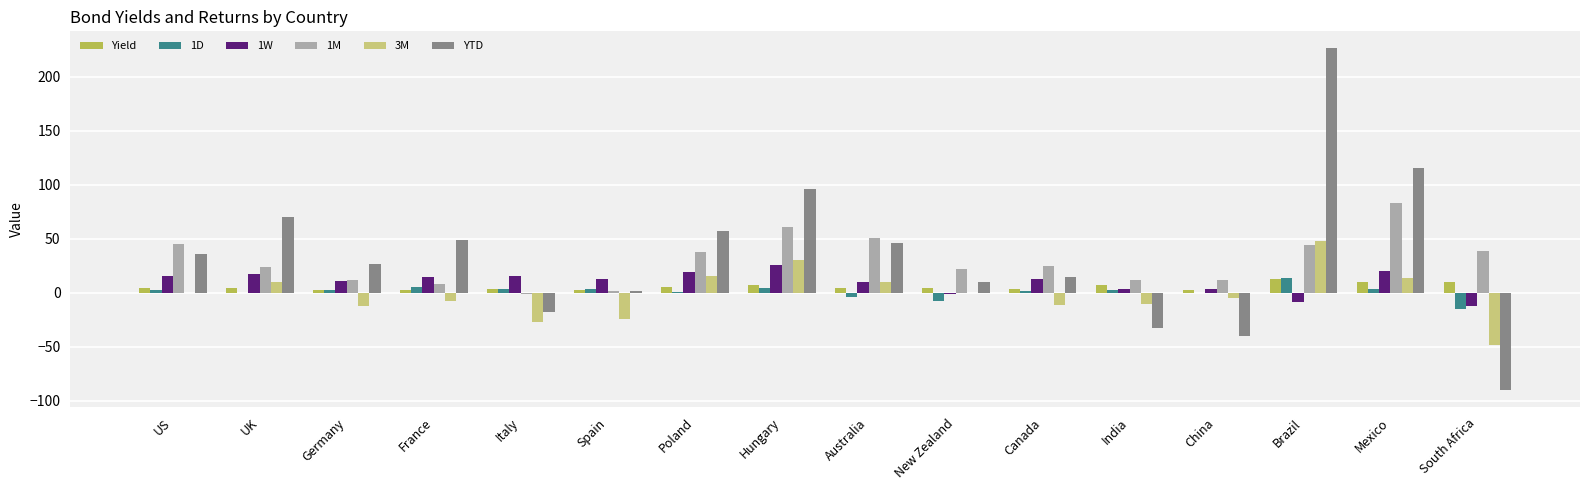

Read the 3M value at Spain.

-24.5